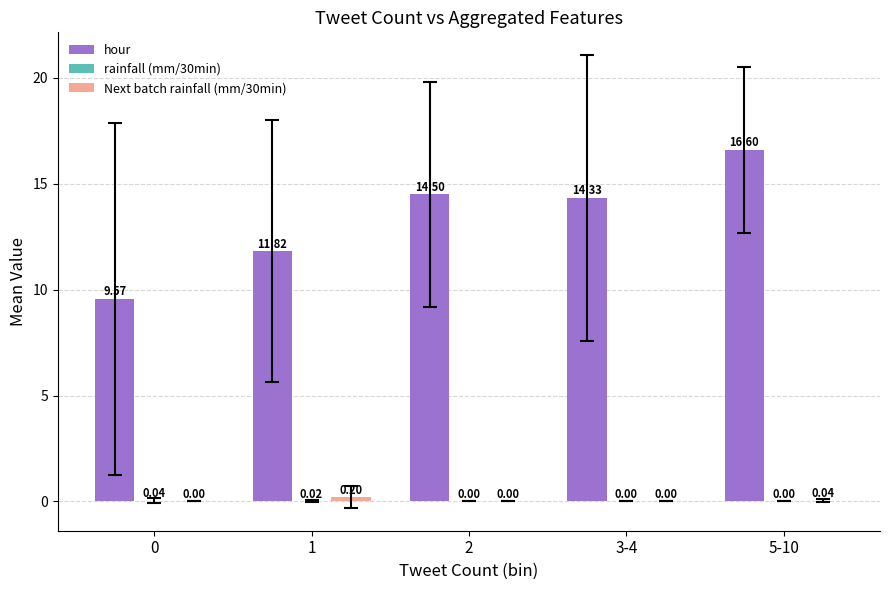

At which category is the sum across all series the highest?

5-10